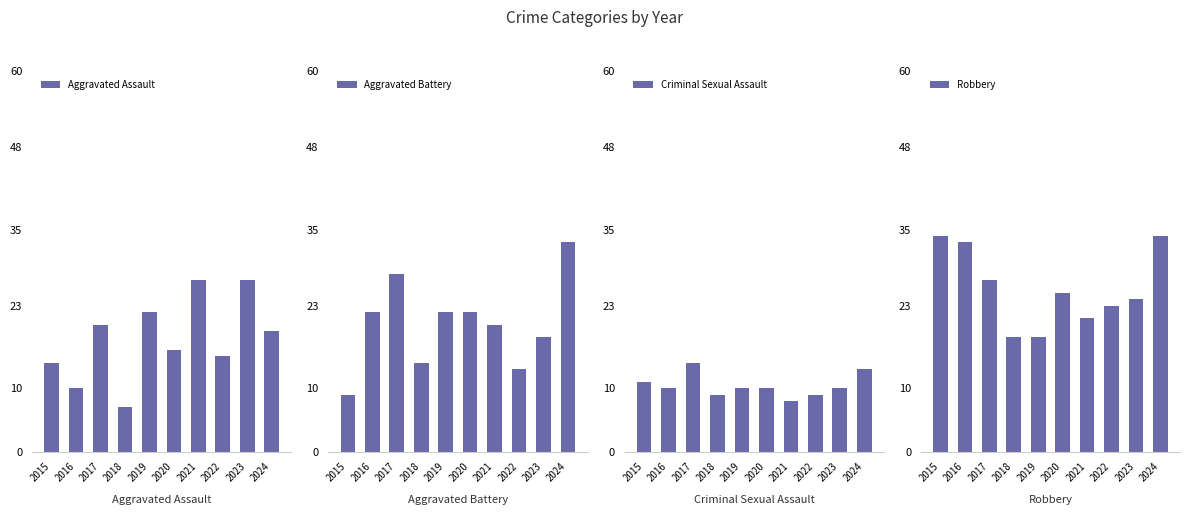

How many data points does each series have?

10